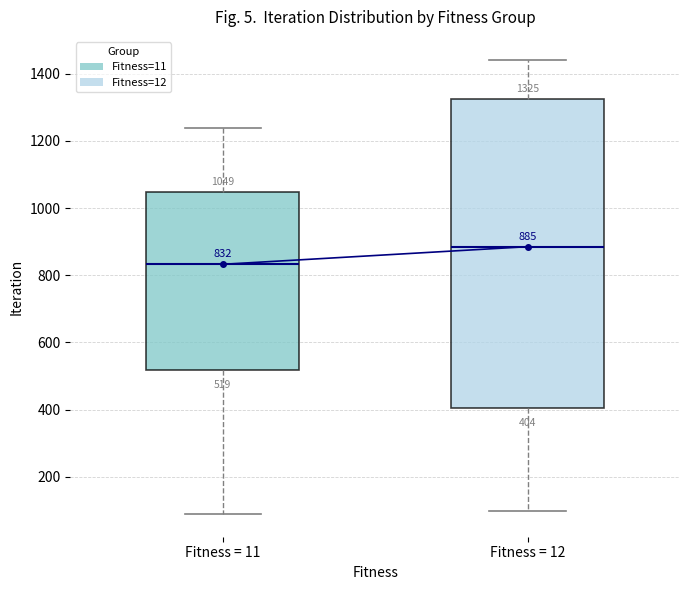

Which box has the highest median line?

Fitness = 12